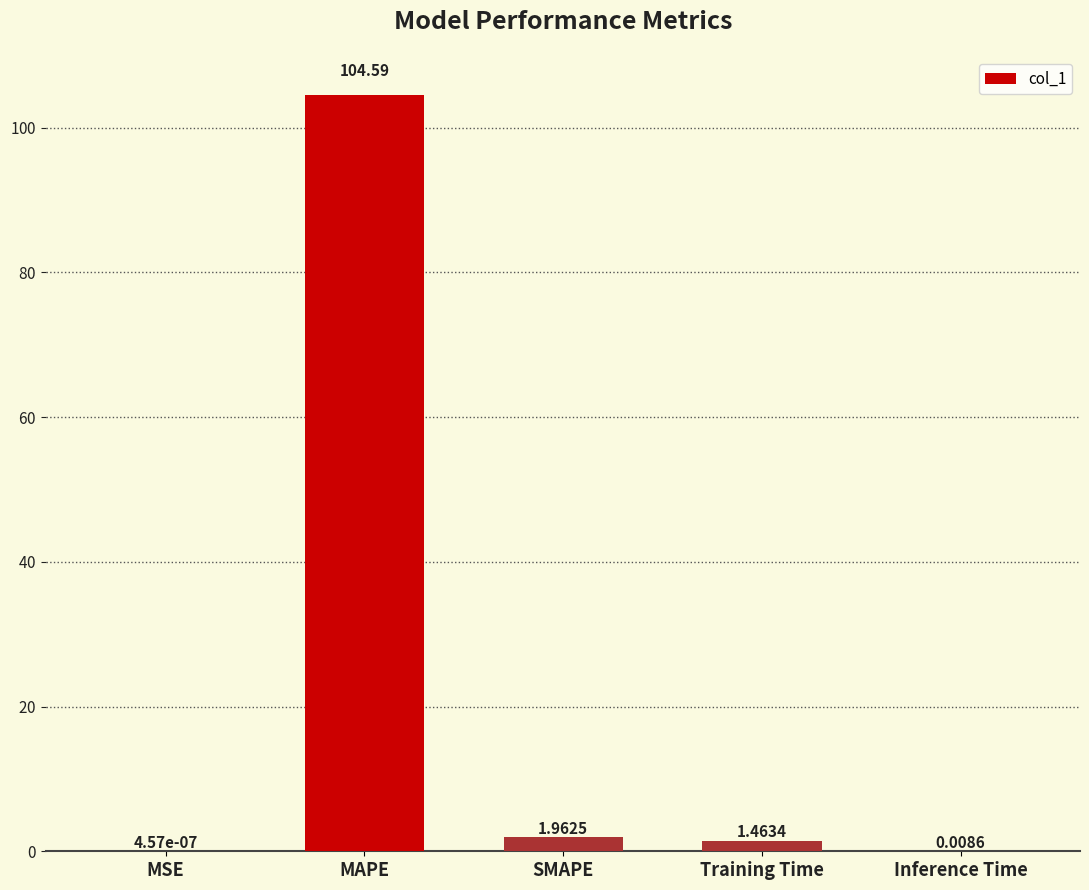

At which category does the chart reach its peak across all series?

MAPE